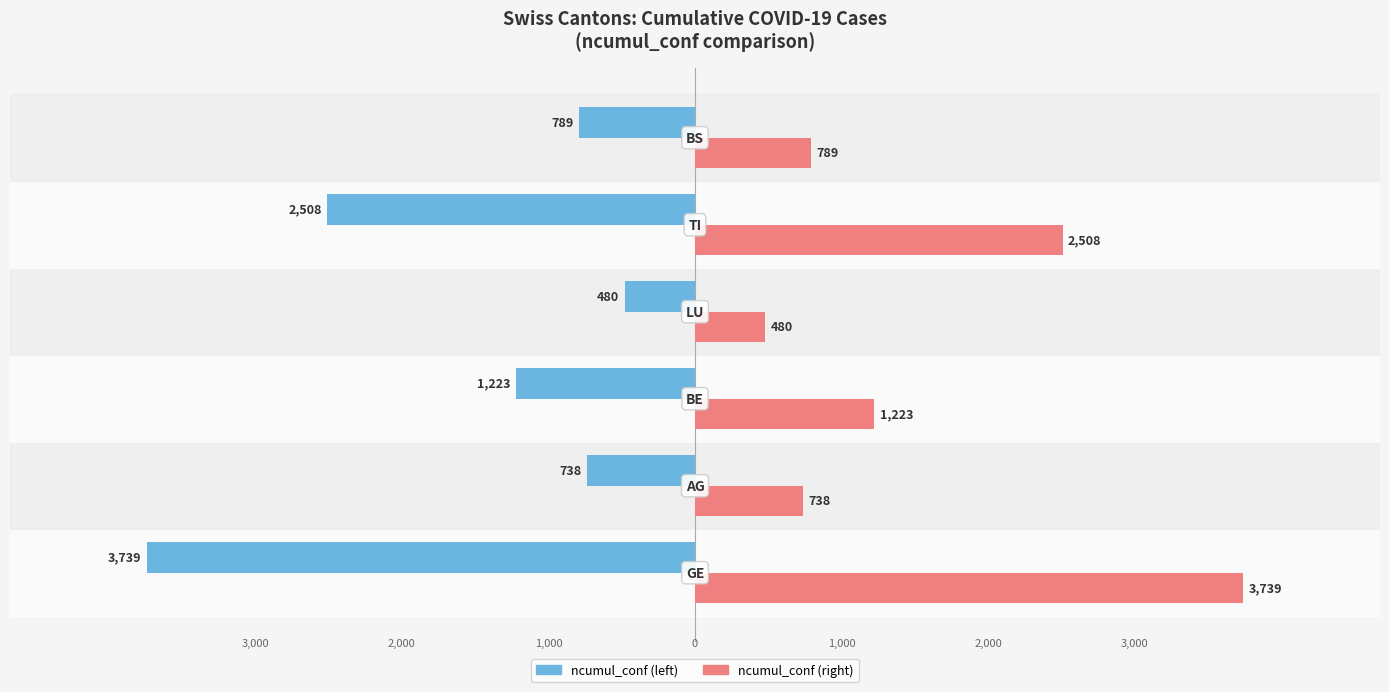

What is the greatest value displayed?

3739